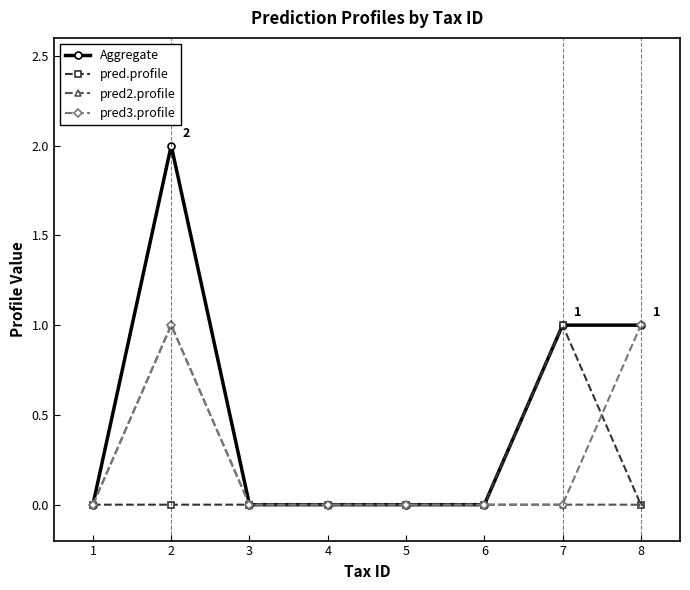

True or false: pred3.profile and pred.profile cross at least once.

True